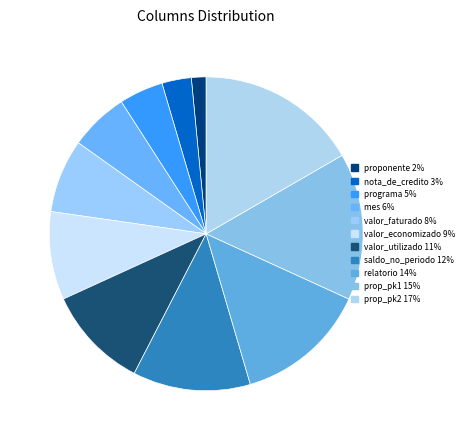

To the nearest percent, what portion does valor_economizado represent?

9%